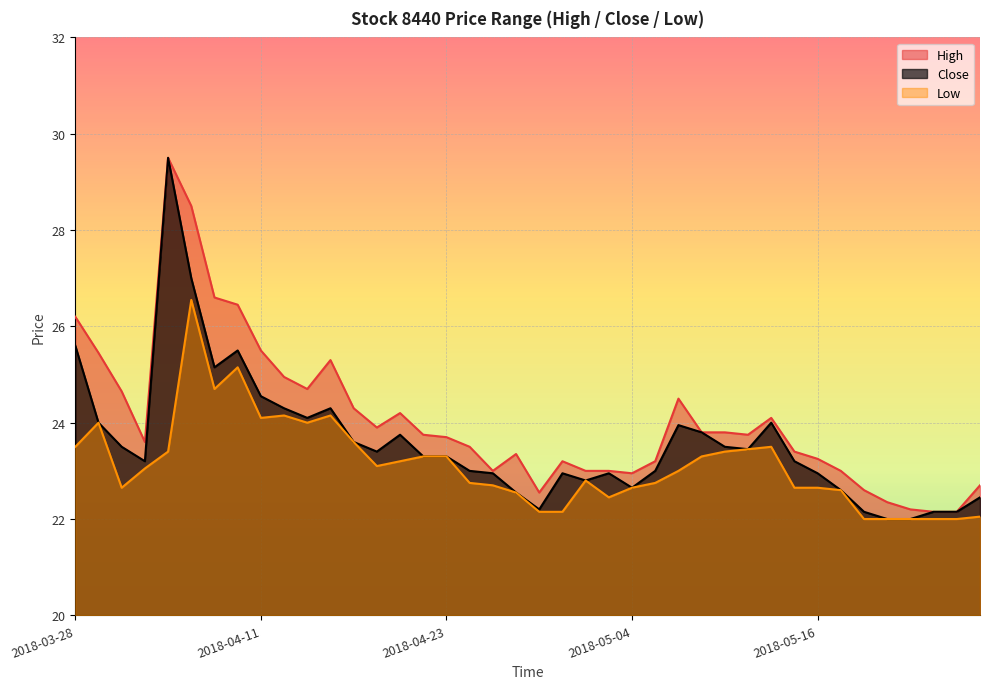

How many values in the High series exceed 23?

28